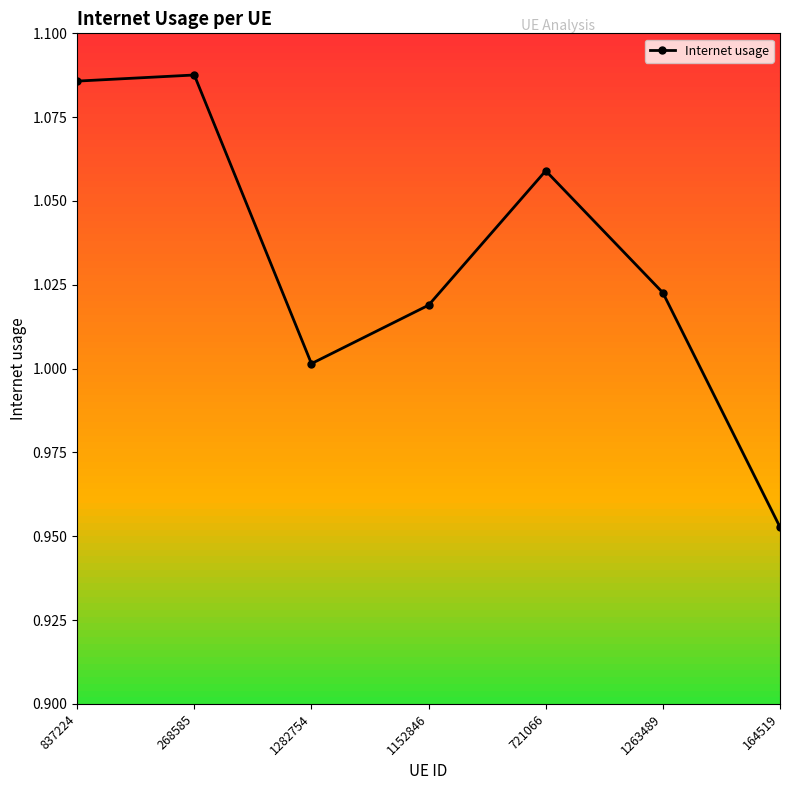

What is the label of the 5th point from the right?

1282754